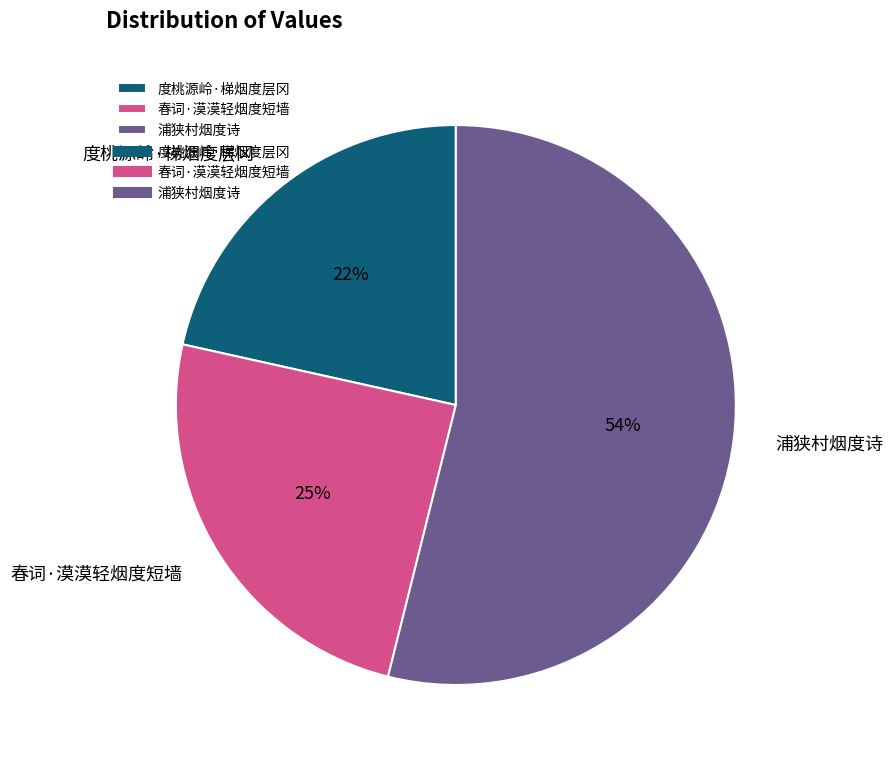

How many slices are in this pie chart?

3